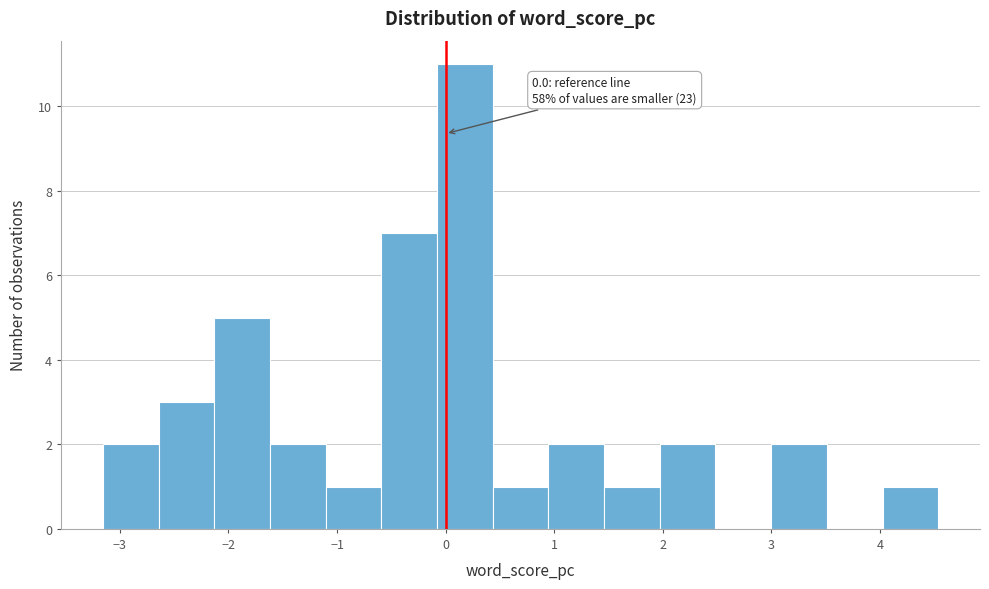

Which range on the x-axis has the tallest bar?

-0.1 to 0.4